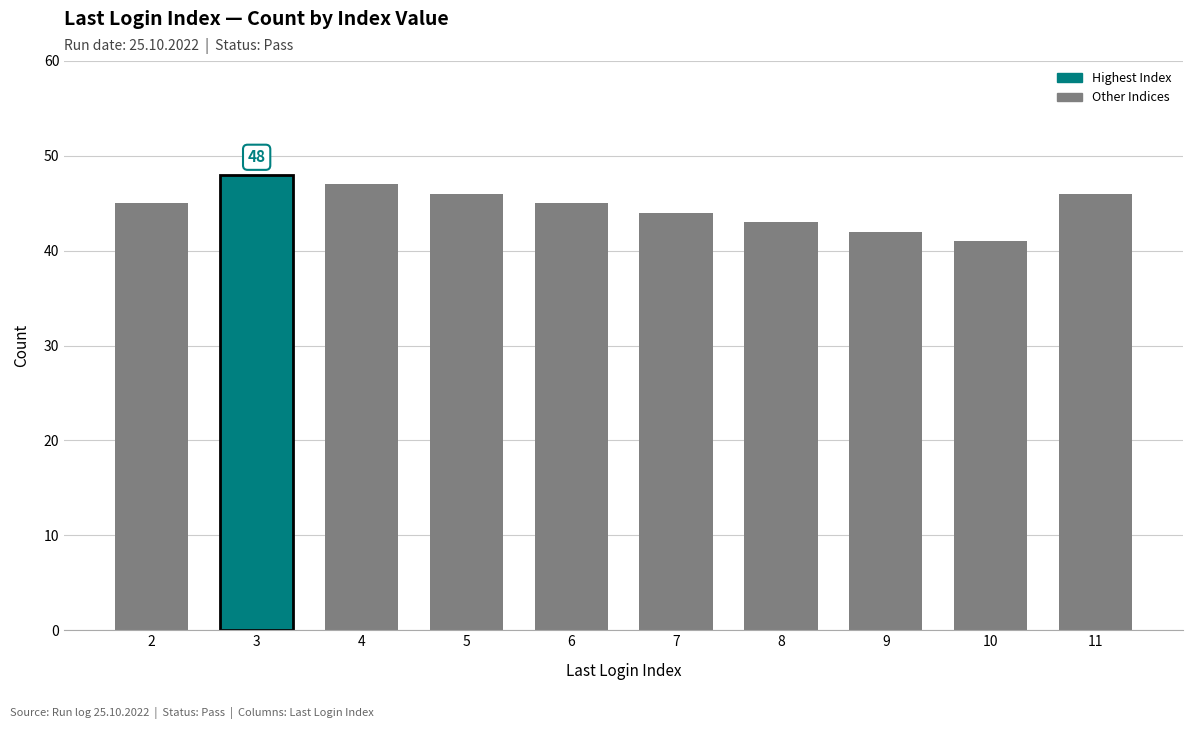

What is the value of the 3rd bar from the left?

47